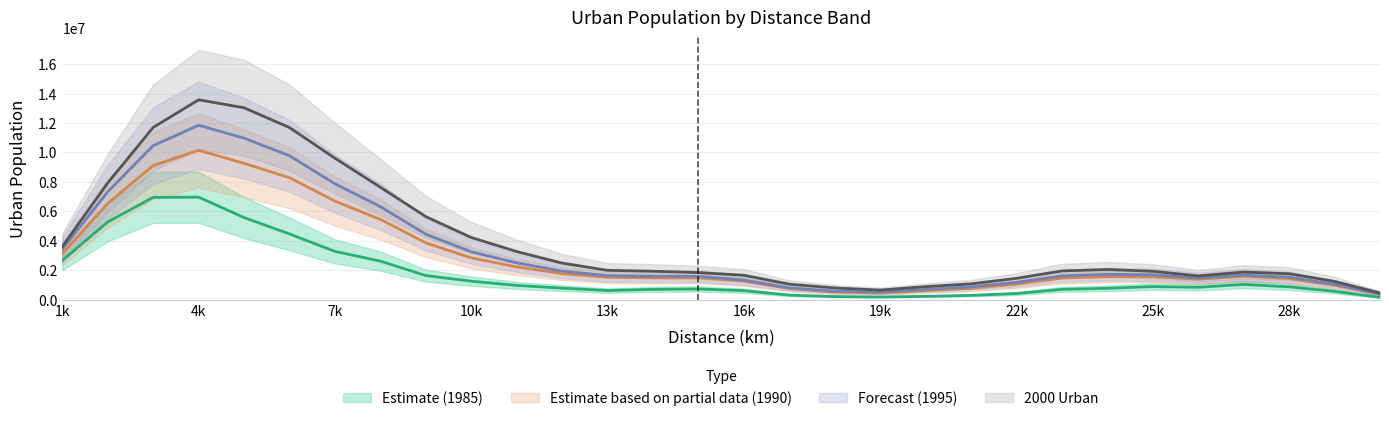

Where does the 1985_U series first go above 834605?

1k